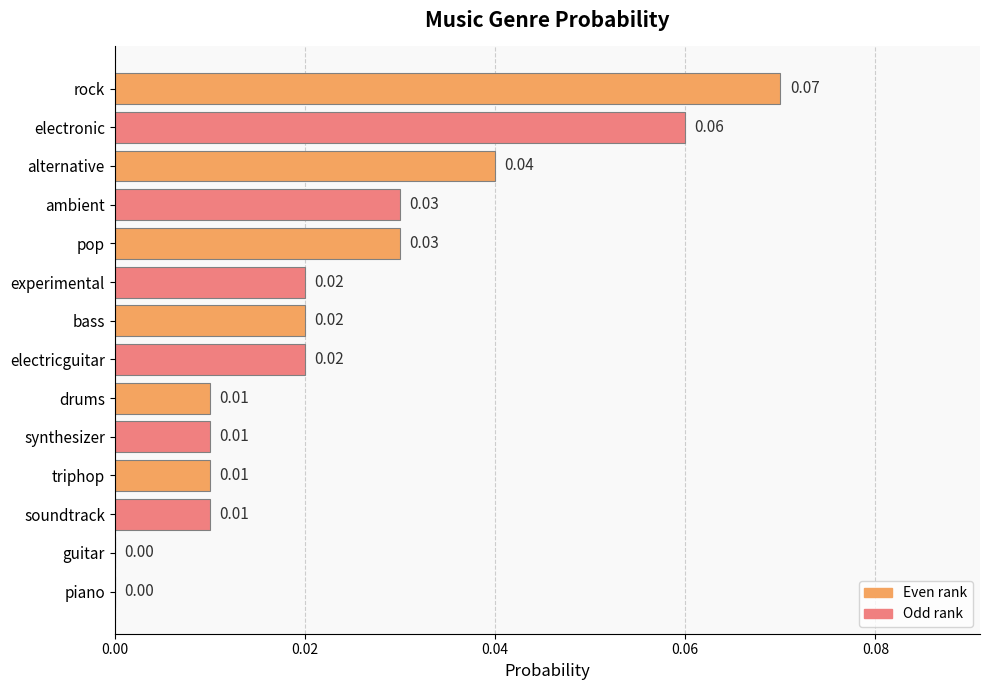

How many values are above zero?

12